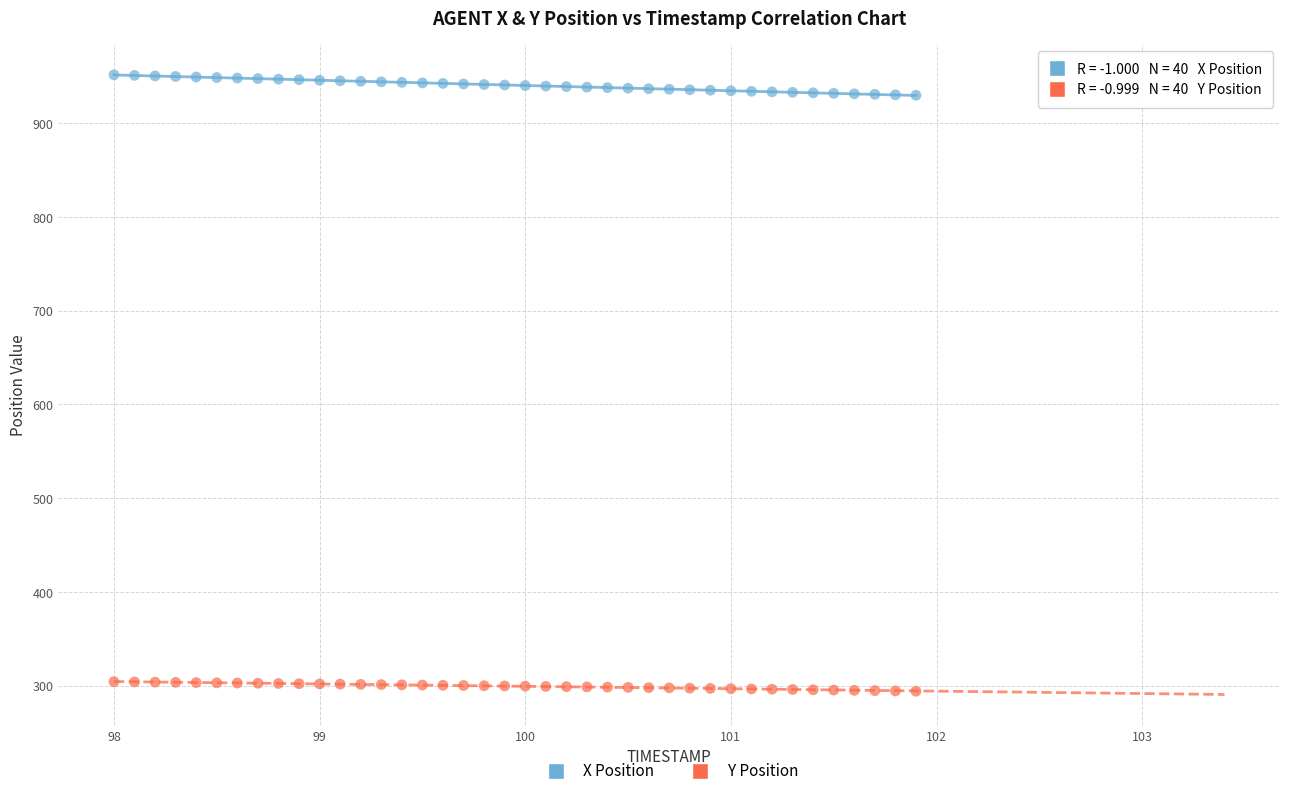

What is the X range (max minus min) for the scatter plot?

3.9